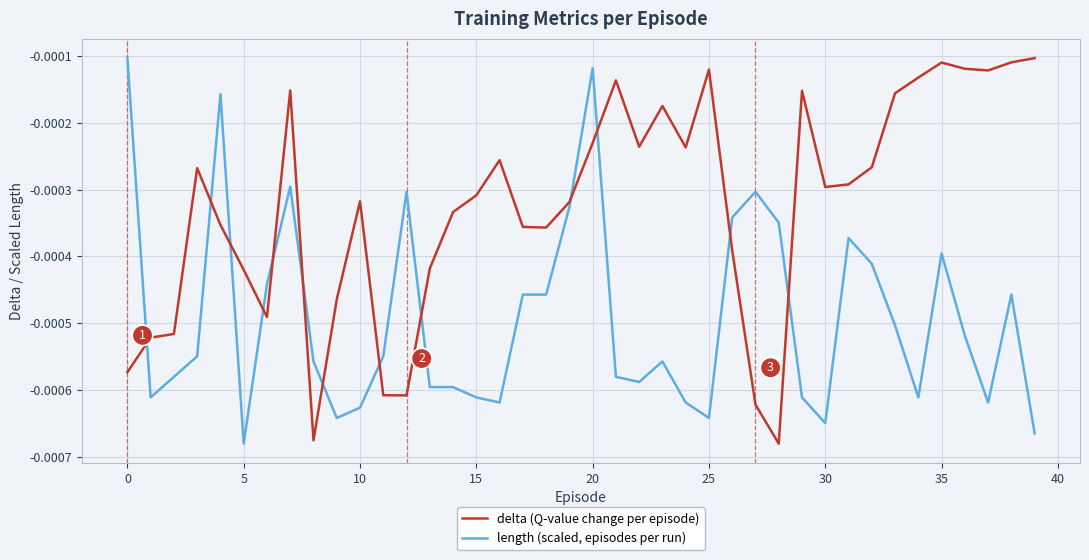

Which series ends up on top after the final intersection of length (scaled, episodes per run) and delta (Q-value change per episode)?

delta (Q-value change per episode)